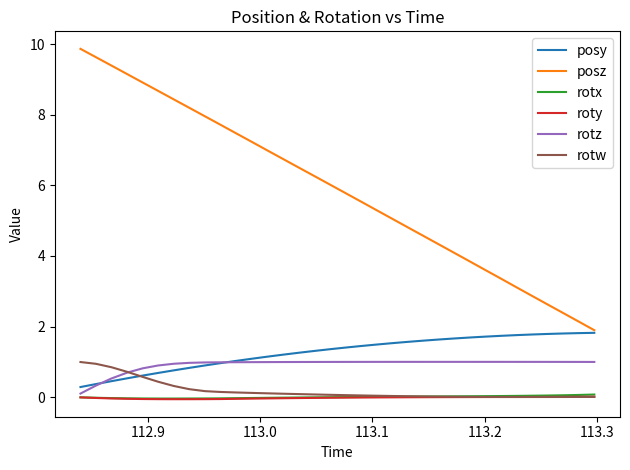

How many lines are shown in the chart?

6